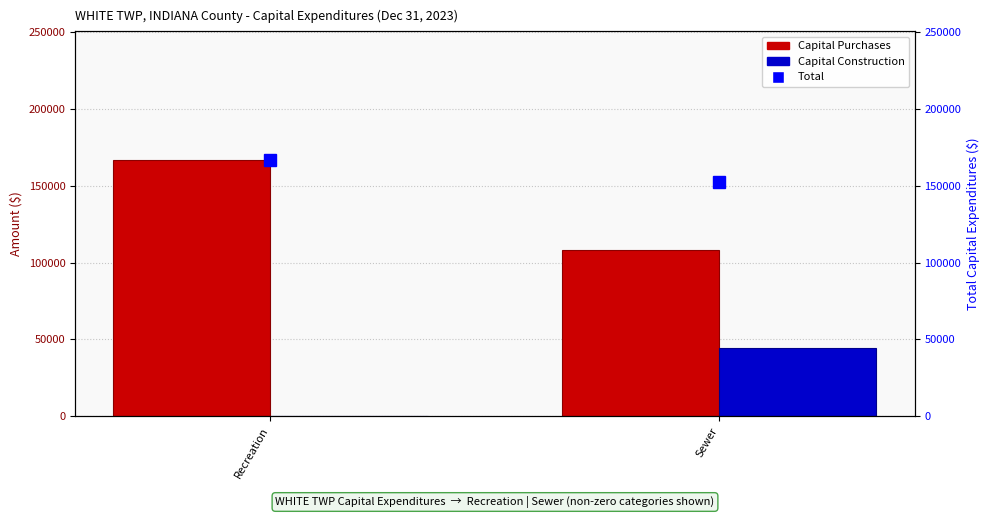

What is the total value across all series at Recreation?

334268